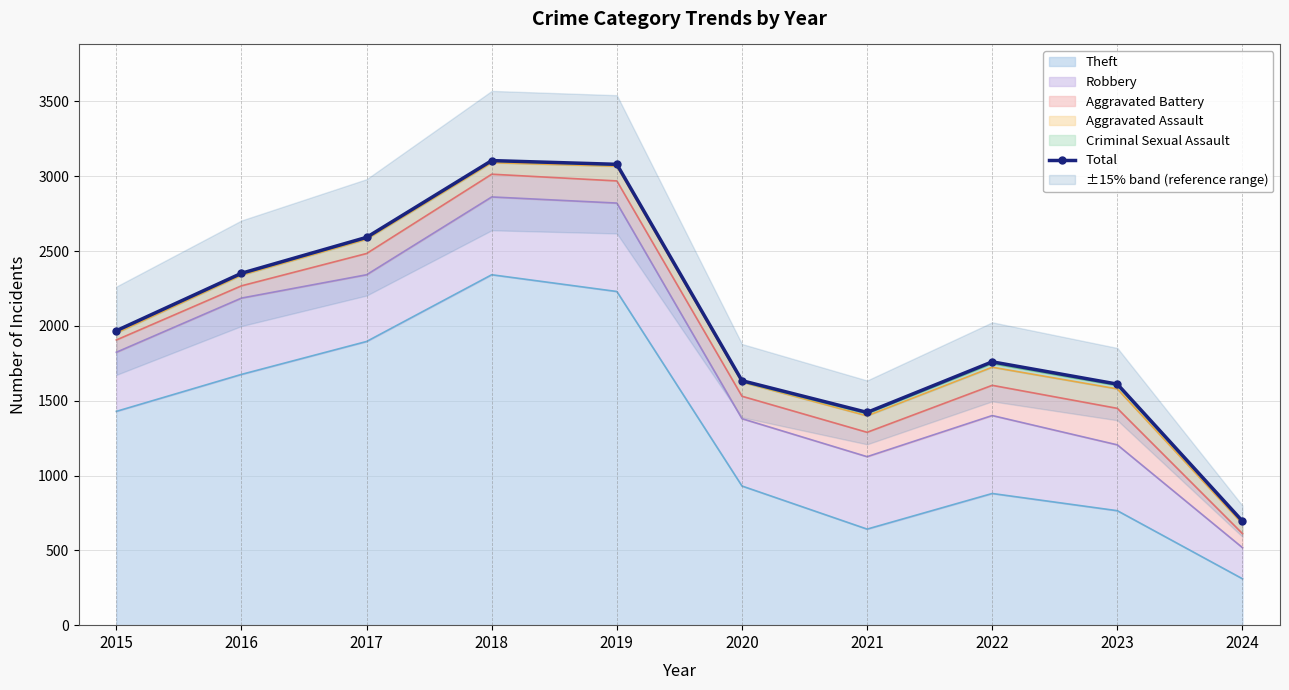

Rank the categories by value from highest to lowest.

2018, 2019, 2017, 2016, 2015, 2022, 2020, 2023, 2021, 2024